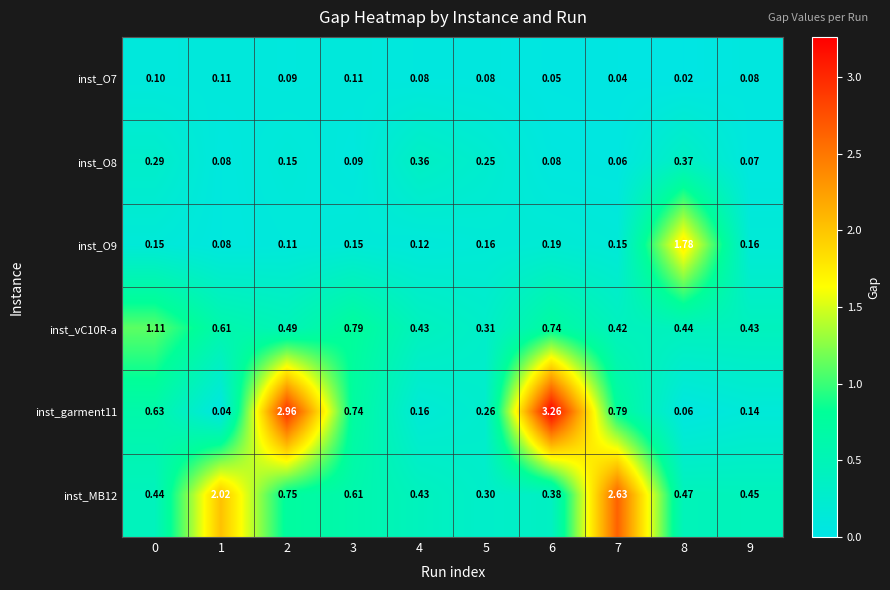

Is the value of inst_O8 at 0 greater than the value of inst_garment11 at 4?

Yes